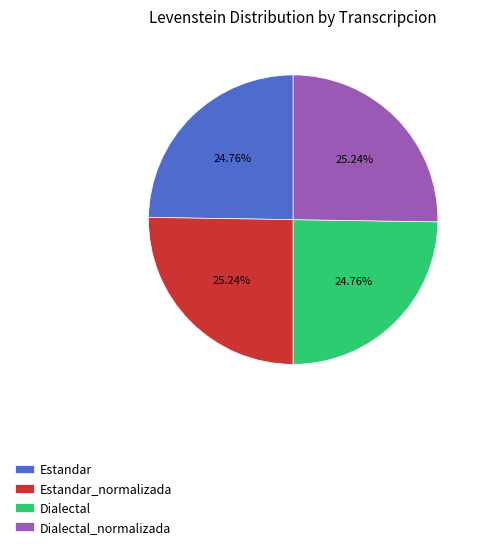

How many segments does this pie chart have?

4